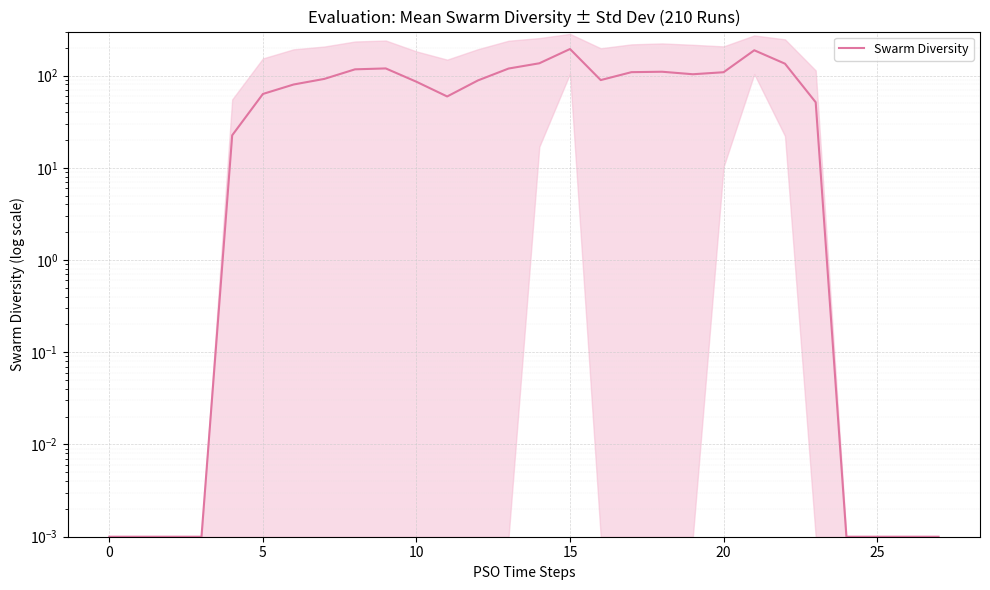

How many lines are shown in the chart?

1